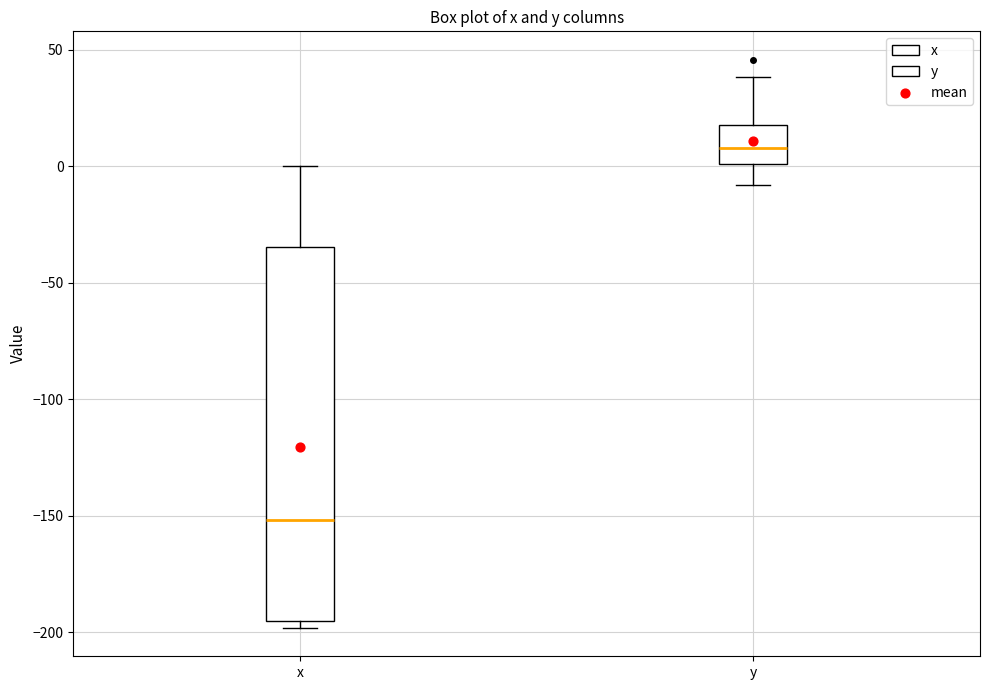

Where is the lower edge of the box for x on the y-axis? The values are not printed on the chart, so give them approximately, as read against the axis.

-195